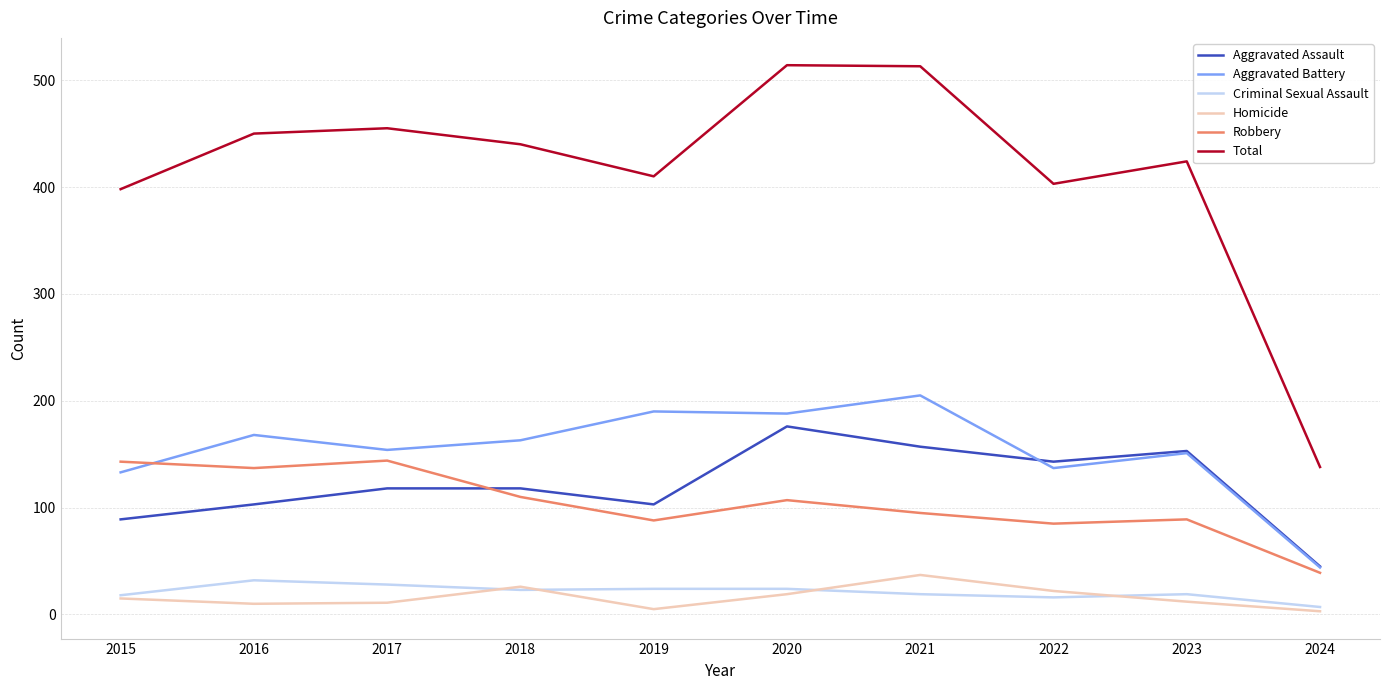

What is the difference between the highest and lowest values at 2020?

495